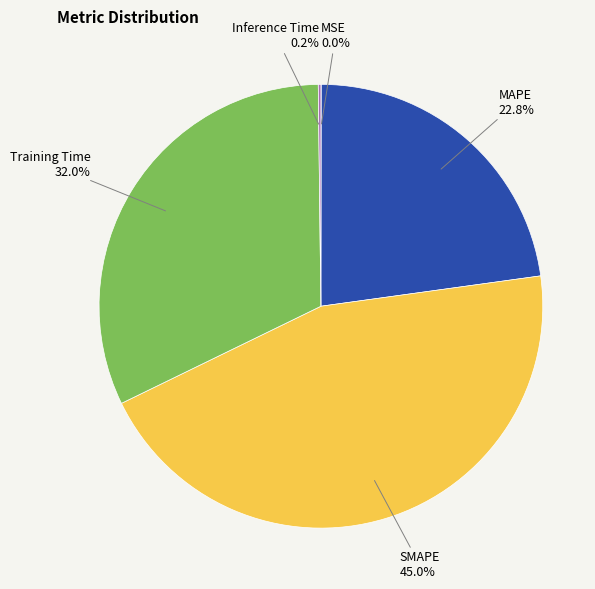

What is the largest slice in the pie chart?

SMAPE